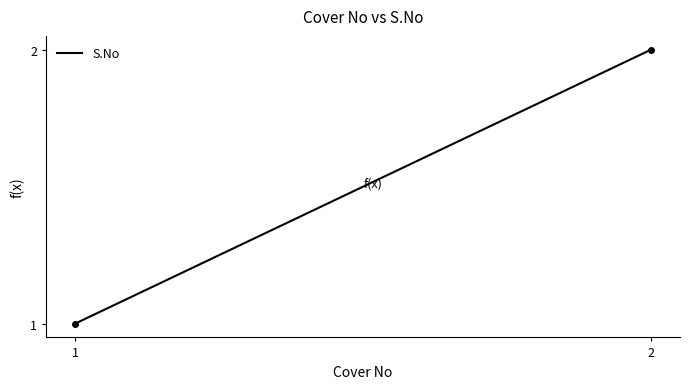

Does the chart have visible grid lines?

No